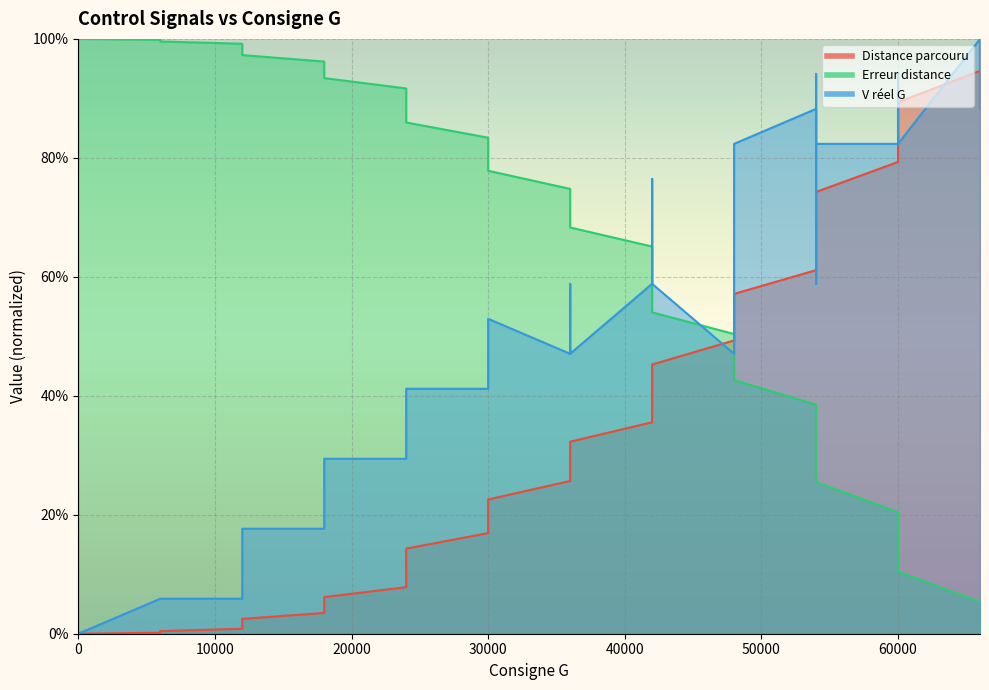

What is the value of the V réel G point at the 40th from the left?

1.0